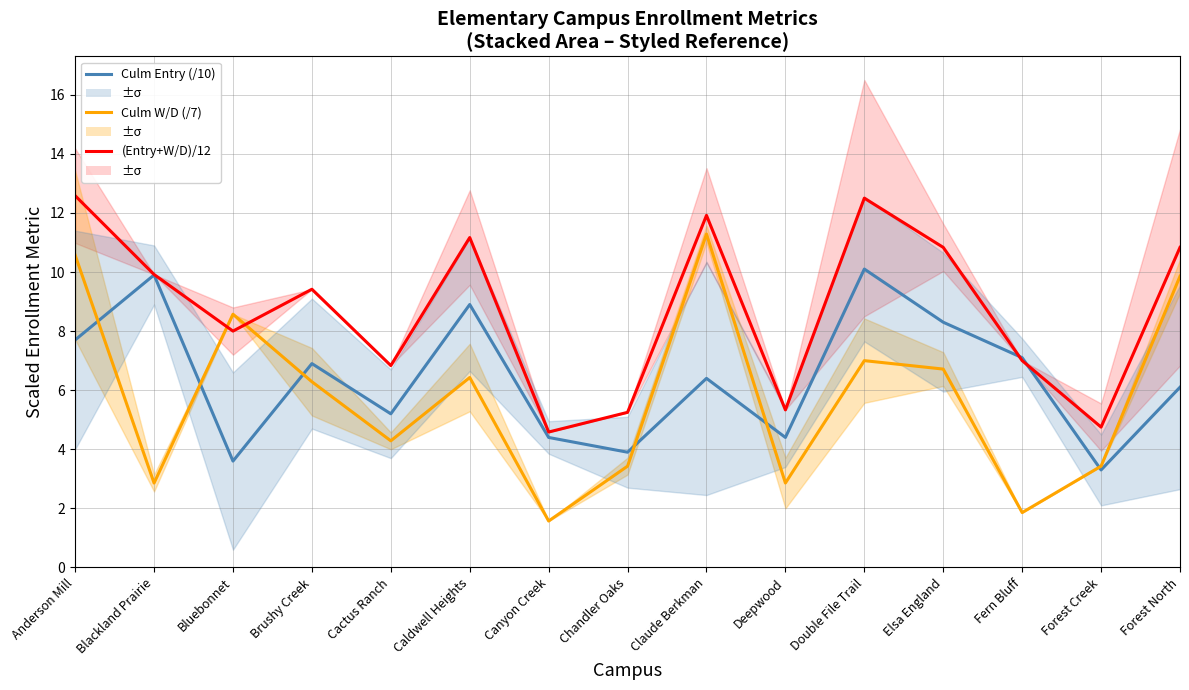

What is the difference between the maximum and minimum values in the Culm W/D (/7) series?

9.7